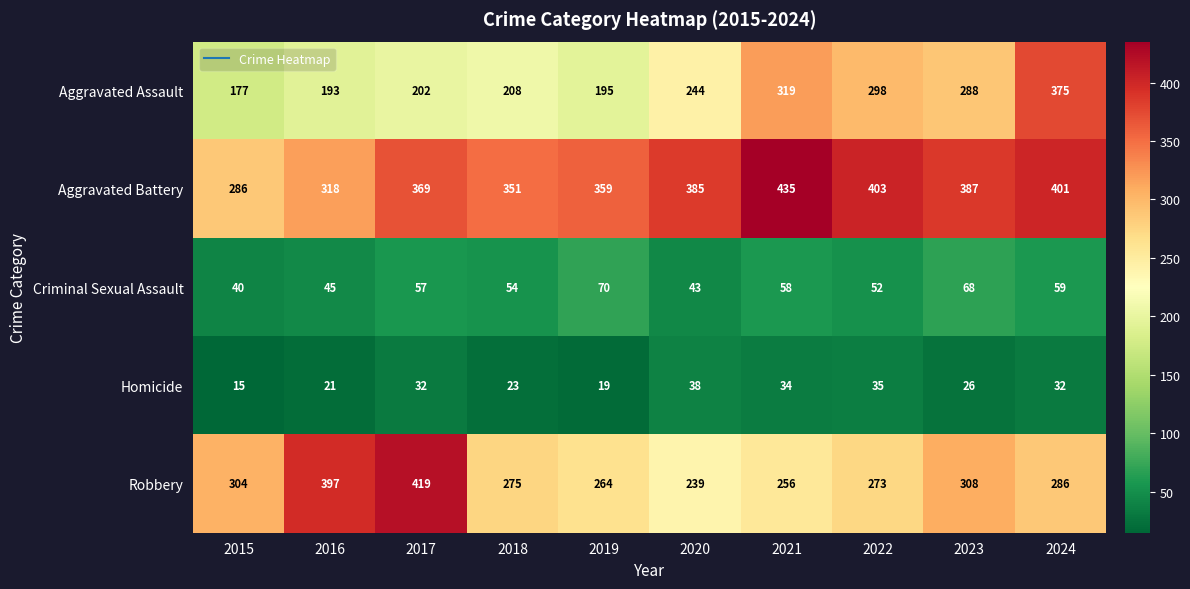

What is the approximate value of Homicide at 2021?

34